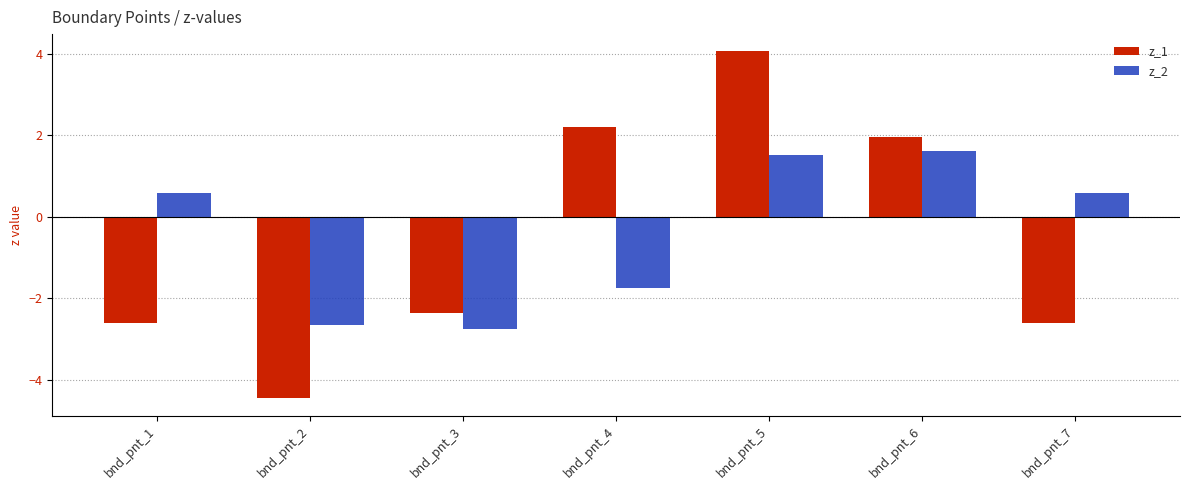

Is it true that z_2 equals -1.0 at bnd_pnt_4?

False